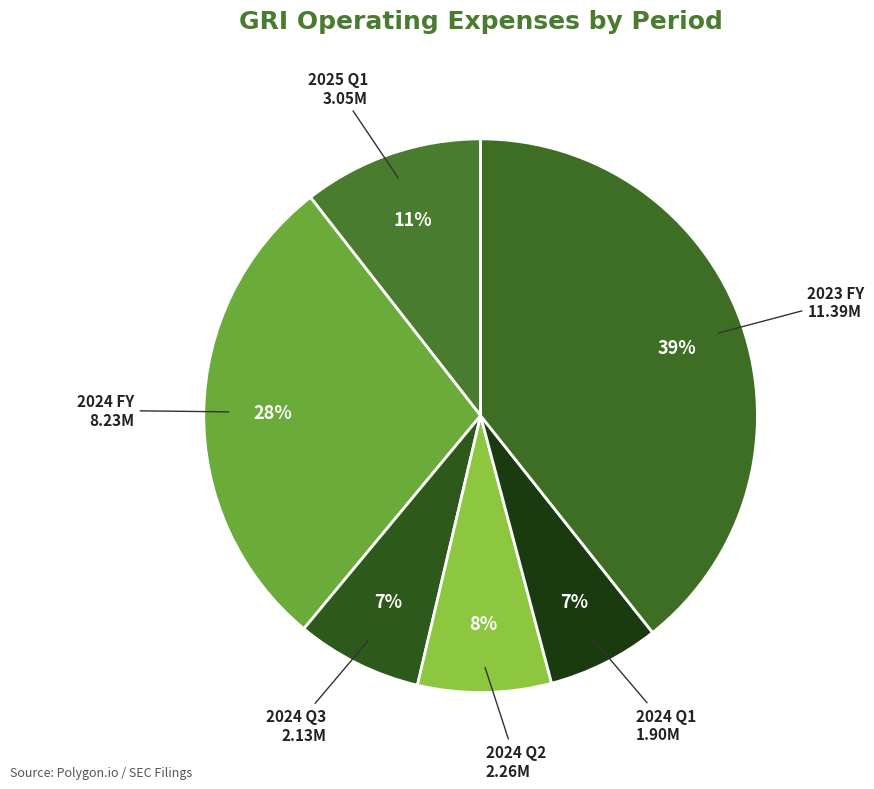

To the nearest percent, what portion does 2024 FY represent?

28%